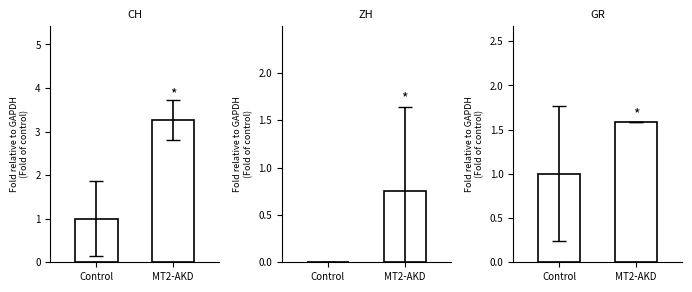

At which category is the sum across all series the highest?

MT2-AKD